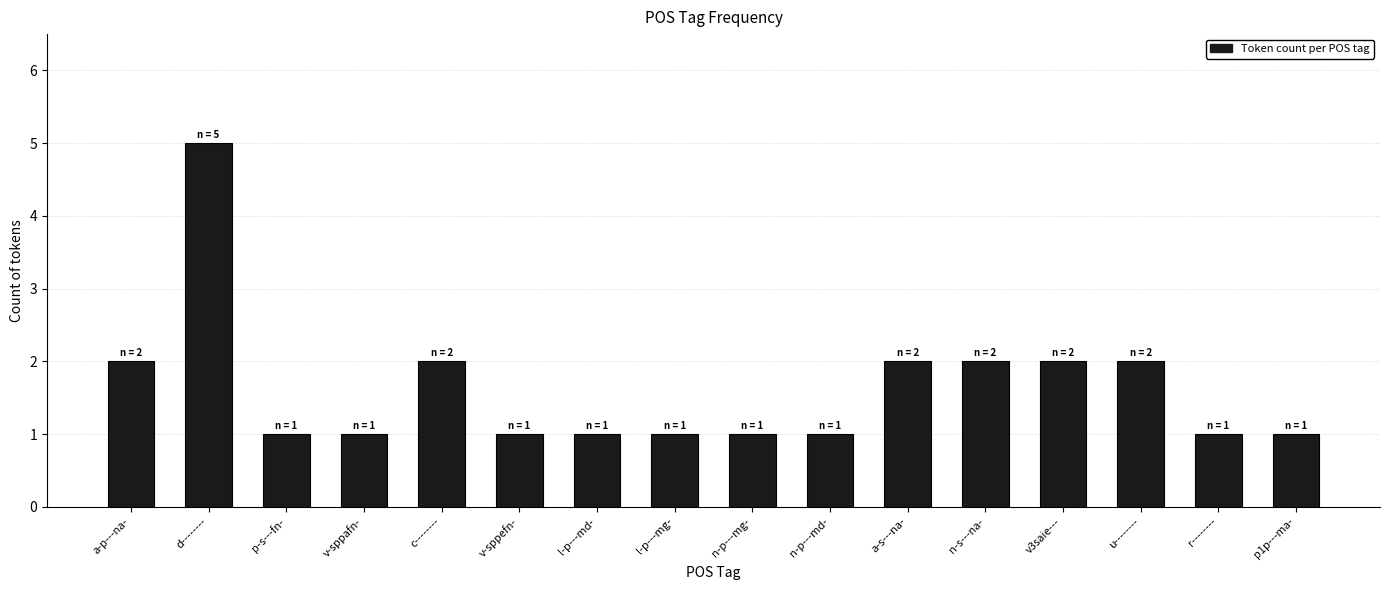

The value at n-s---na- is 1. True or false?

False